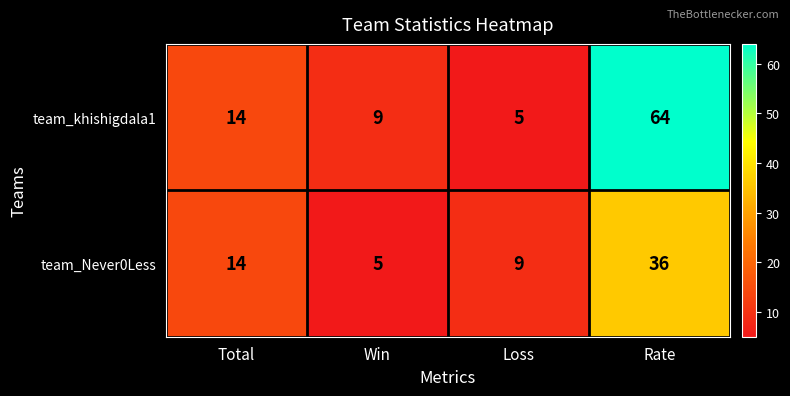

At Rate, list the series in order from largest to smallest.

team_khishigdala1, team_Never0Less